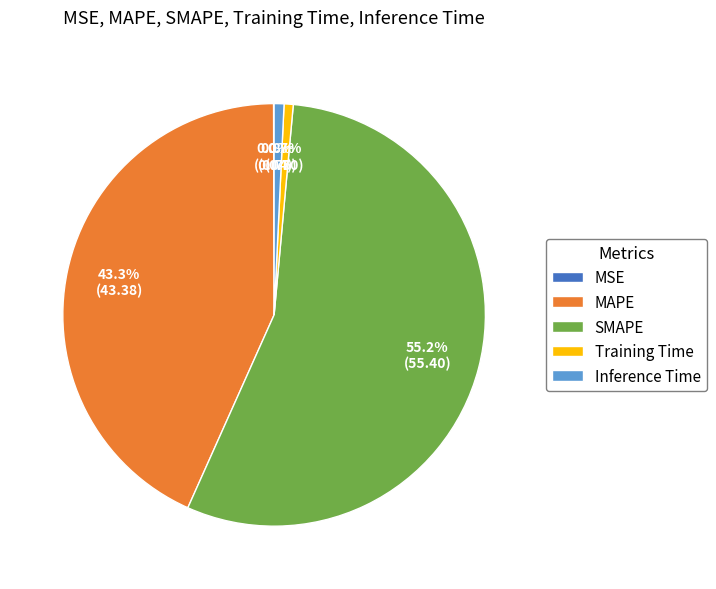

To the nearest percent, what percentage of the pie is Inference Time?

1%